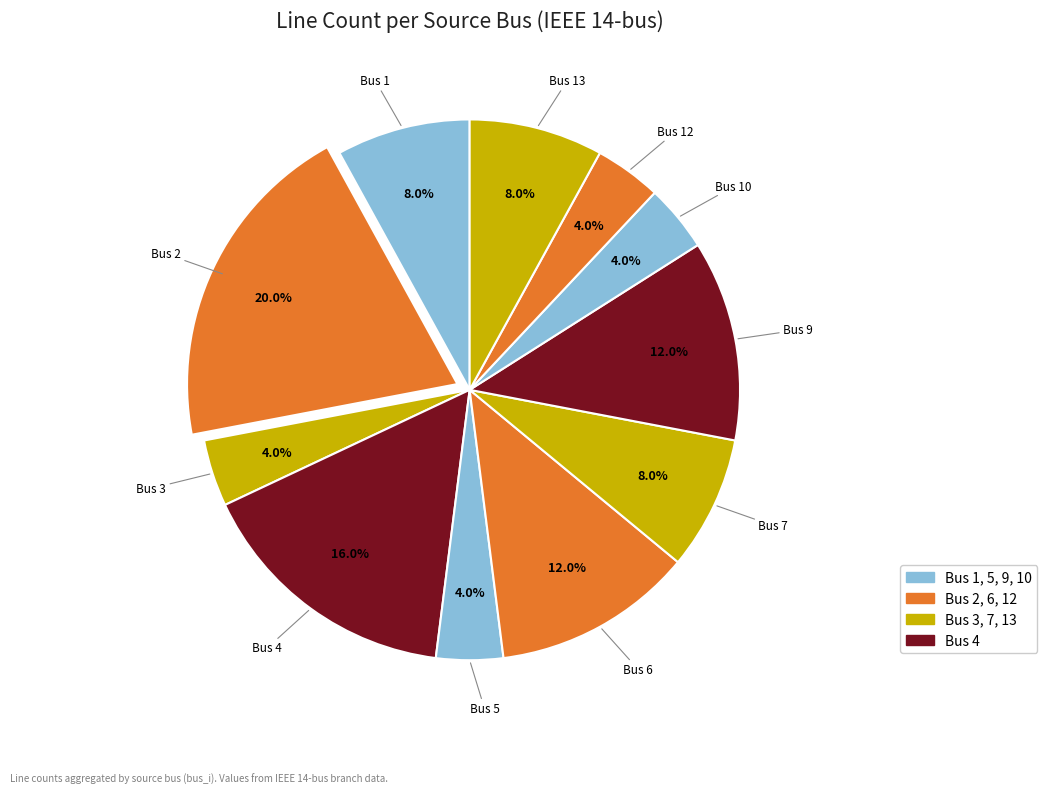

To the nearest percent, what is the difference between the largest and smallest slice percentages?

16%